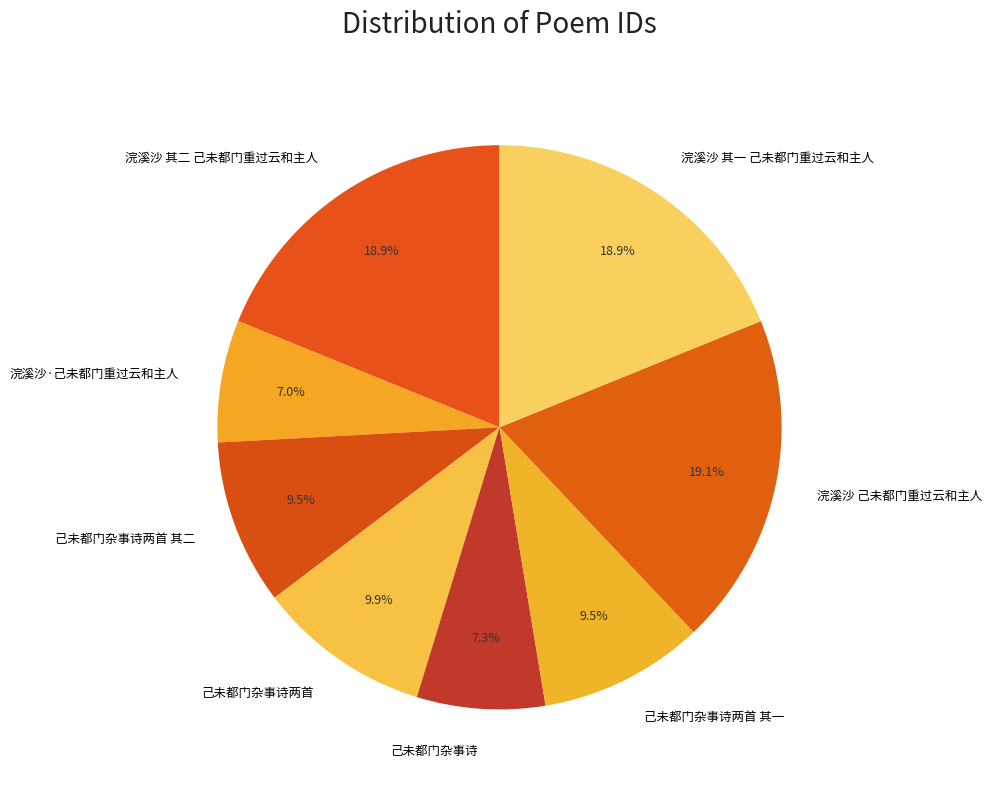

What percentage is the 己未都门杂事诗两首 slice, to the nearest percent?

10%